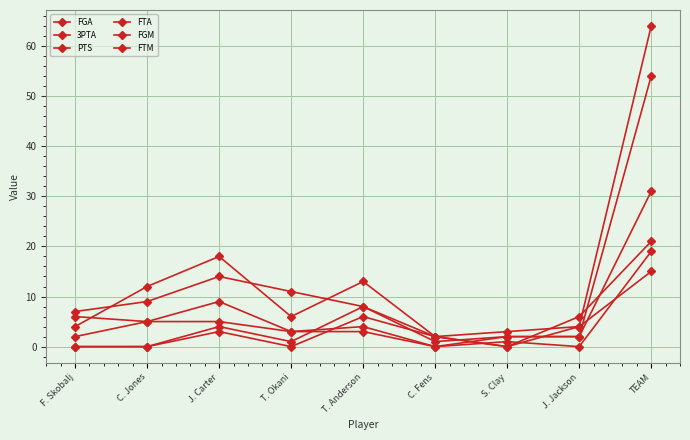

How many lines are shown in the chart?

6